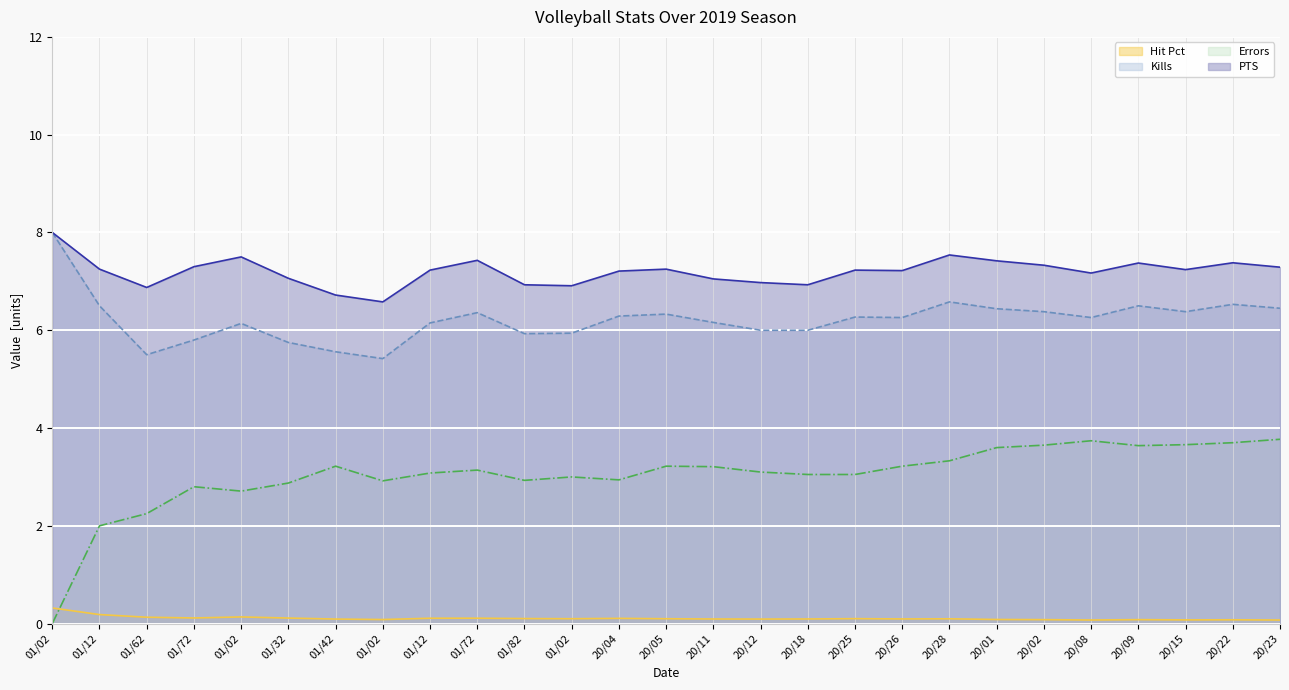

At how many categories does at least one series exceed 4?

27